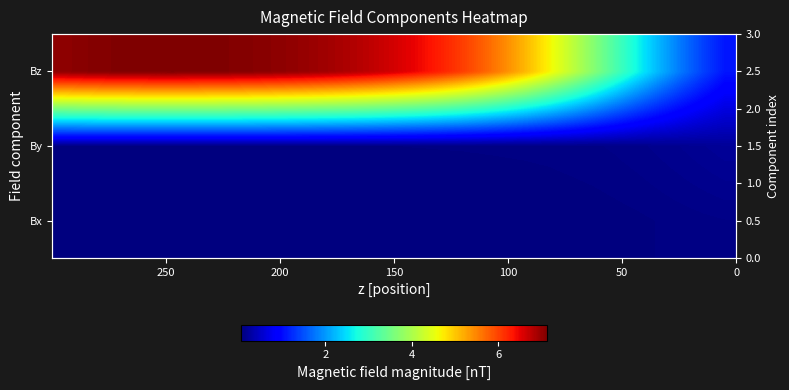

What is the greatest value displayed?

7.1